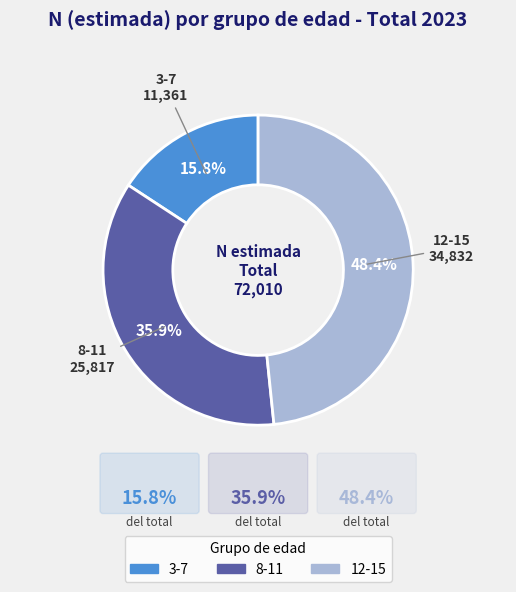

Does 8-11 represent more than half of the total?

No